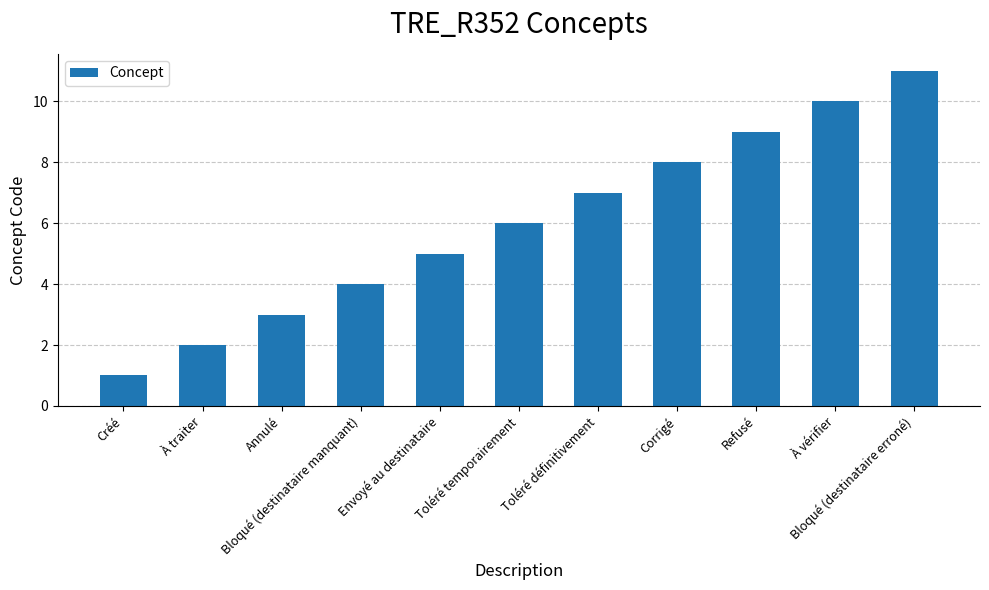

Which category has the highest value across all series?

Bloqué (destinataire erroné)